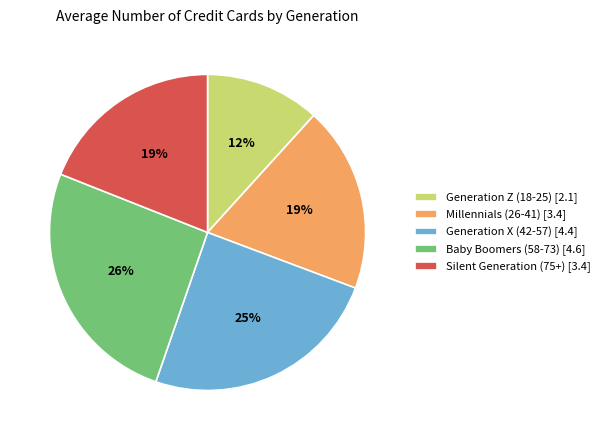

Does Millennials (26-41) account for over 50% of the chart?

No